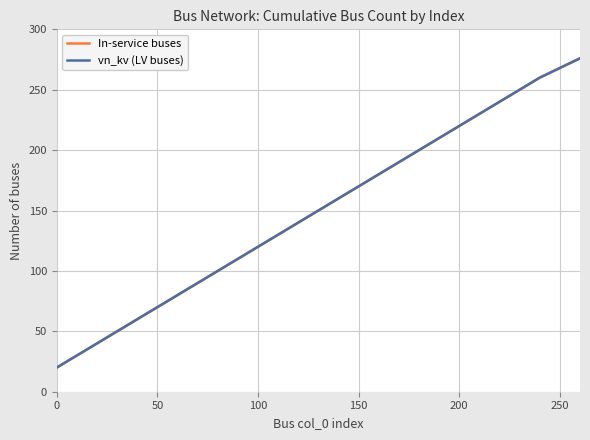

What is the difference between the maximum and minimum values in the vn_kv (LV buses) series?

256